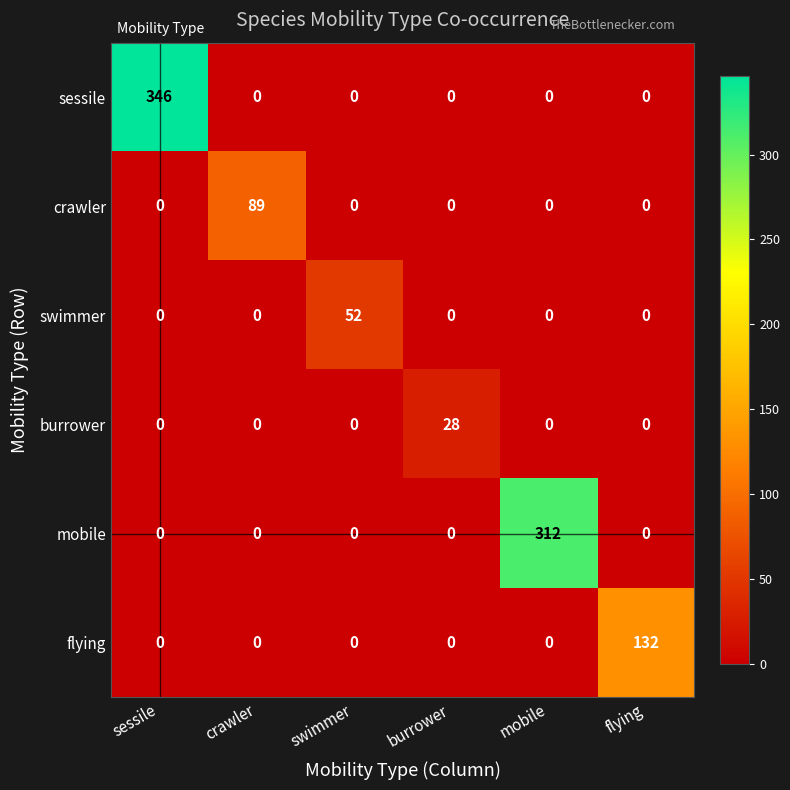

What is the sum of the flying values at sessile and flying?

132